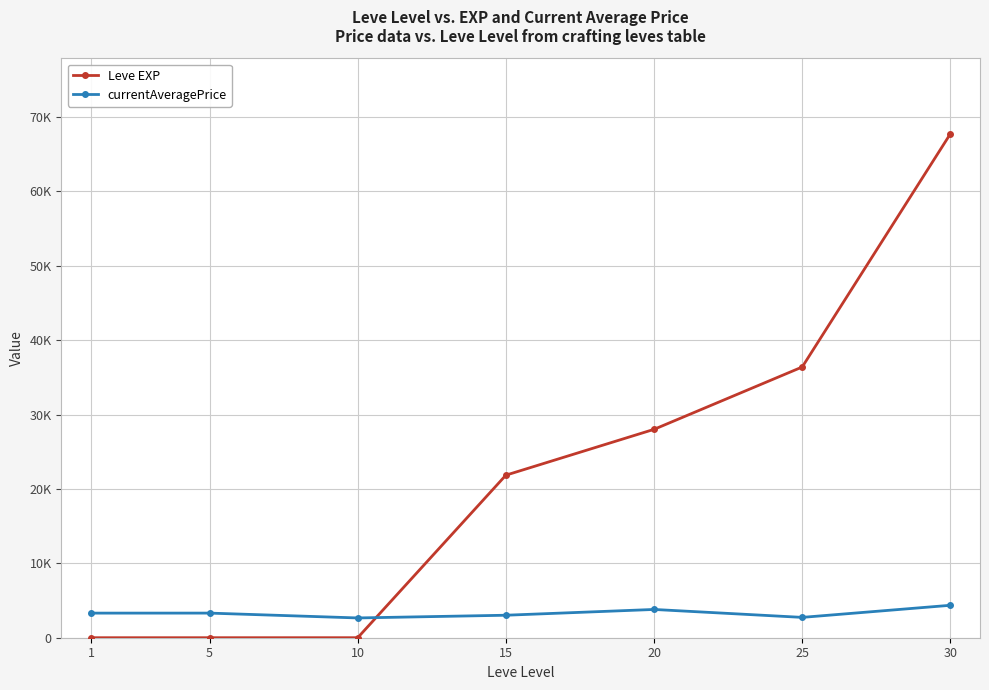

What is the value of the Leve EXP point at the 3rd from the left?

3